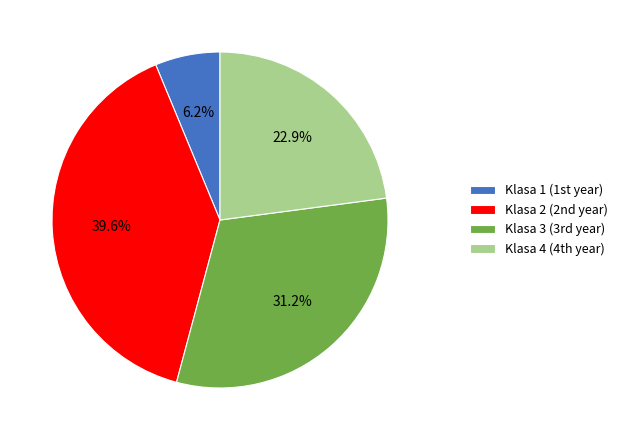

Which slice is the largest?

Klasa 2 (2nd year)